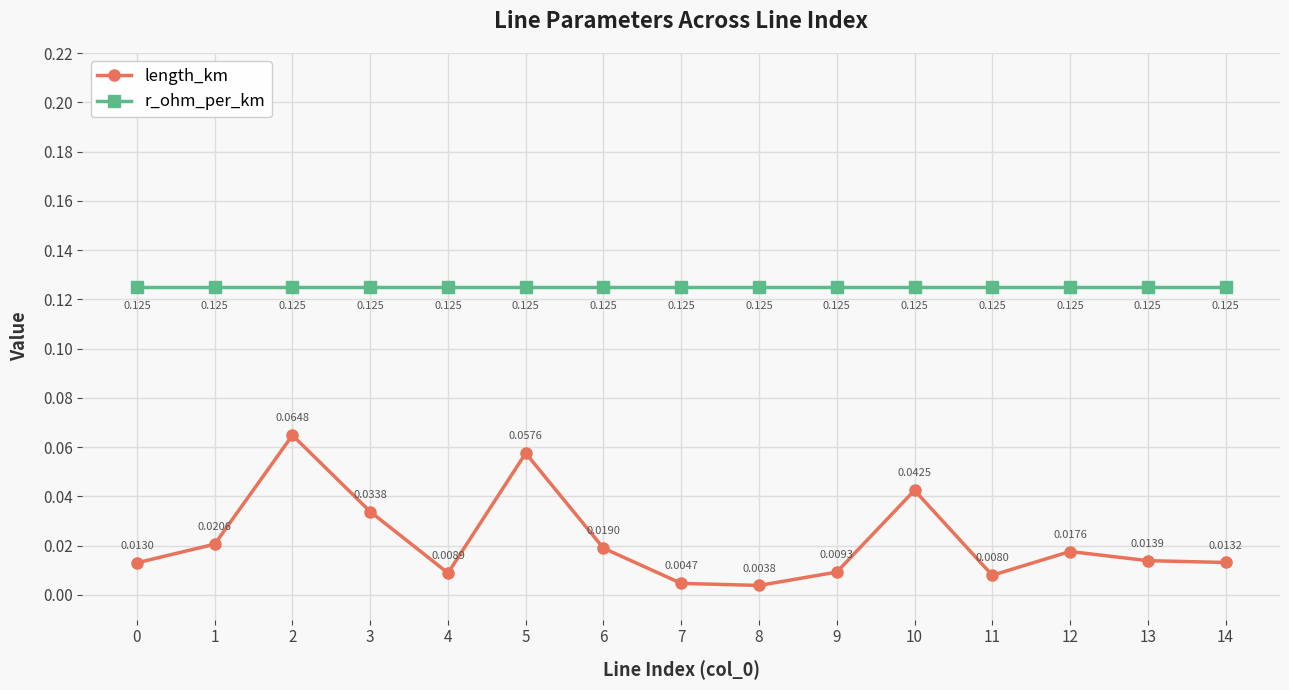

Rank the series by their maximum value, from lowest to highest.

length_km, r_ohm_per_km